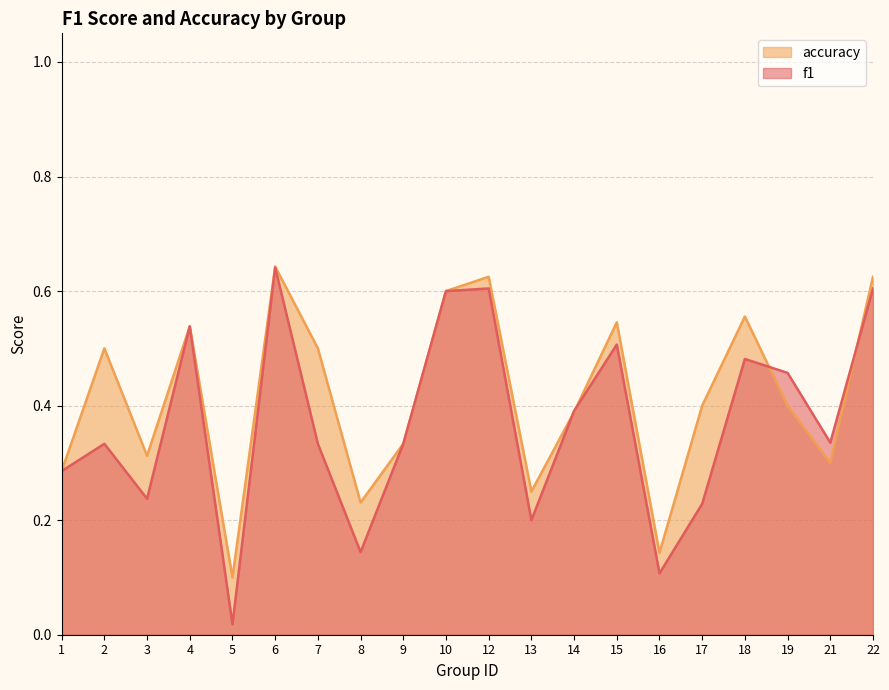

At which category is the sum across all series the highest?

6